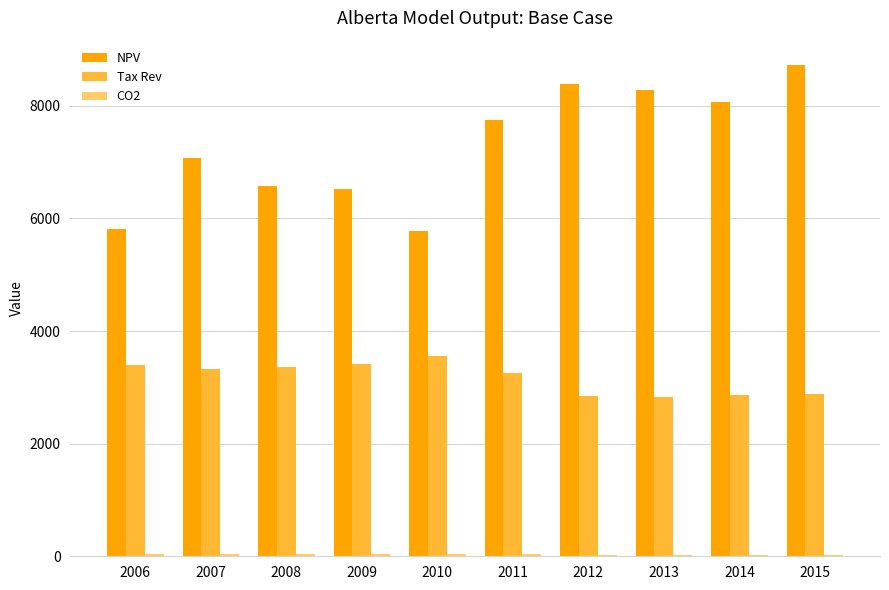

Which series has the largest total across all categories?

NPV